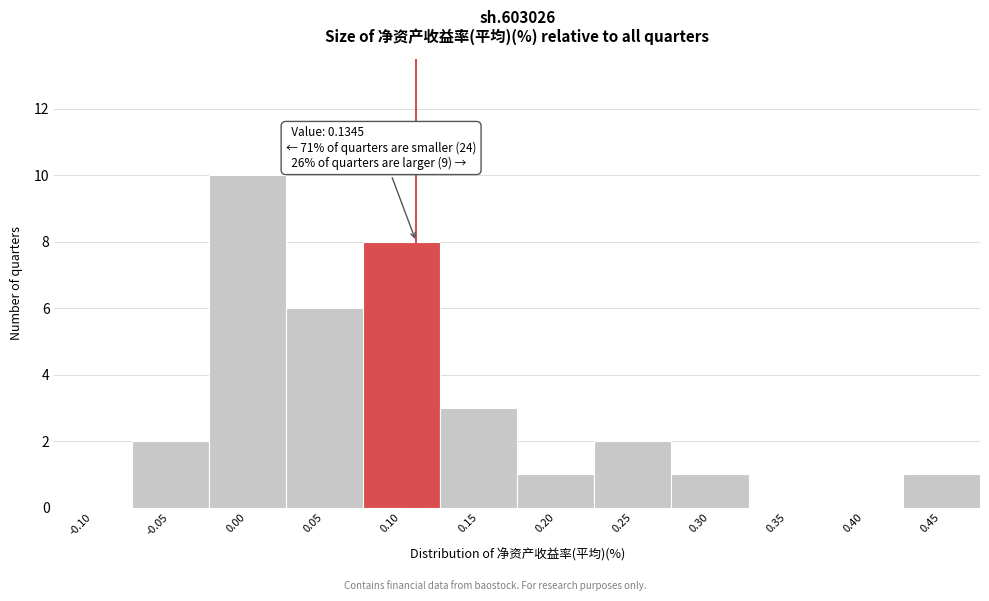

Reading left to right, what are all the values shown in this chart?

-0.10=0	-0.05=2	0.00=10	0.05=6	0.10=8	0.15=3	0.20=1	0.25=2	0.30=1	0.35=0	0.40=0	0.45=1